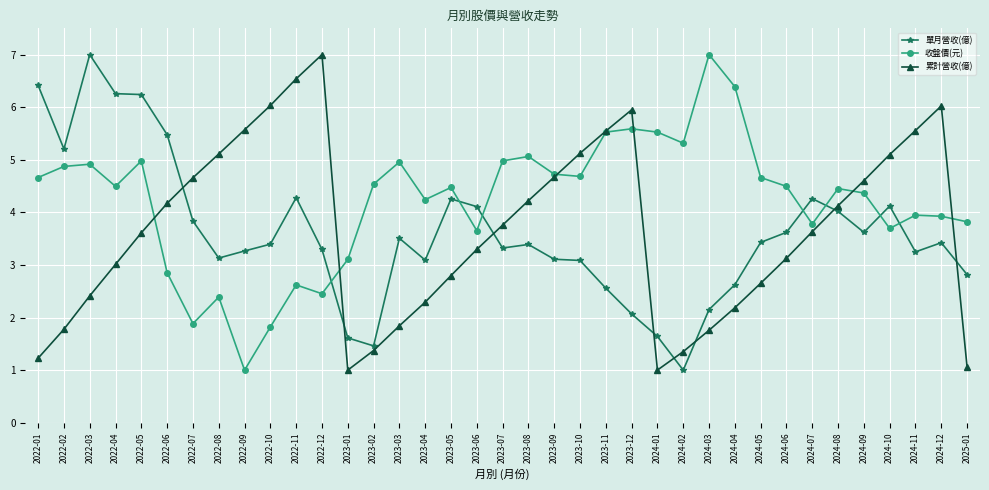

Which series changed the most between 2024-04 and 2024-06?

收盤價(元)